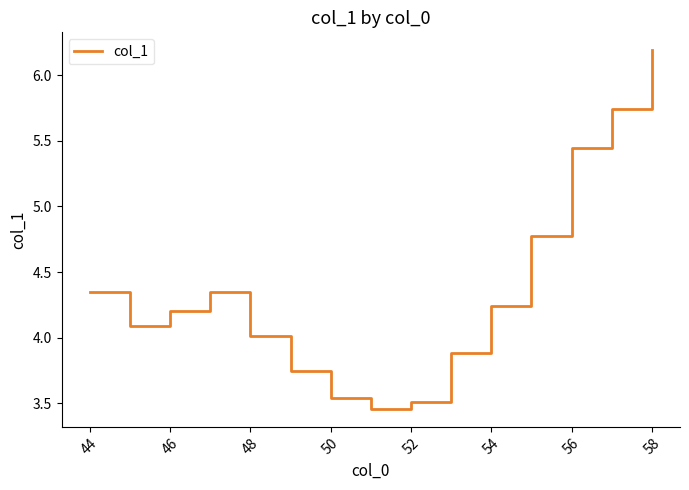

What is the difference between the maximum and minimum values?

2.7